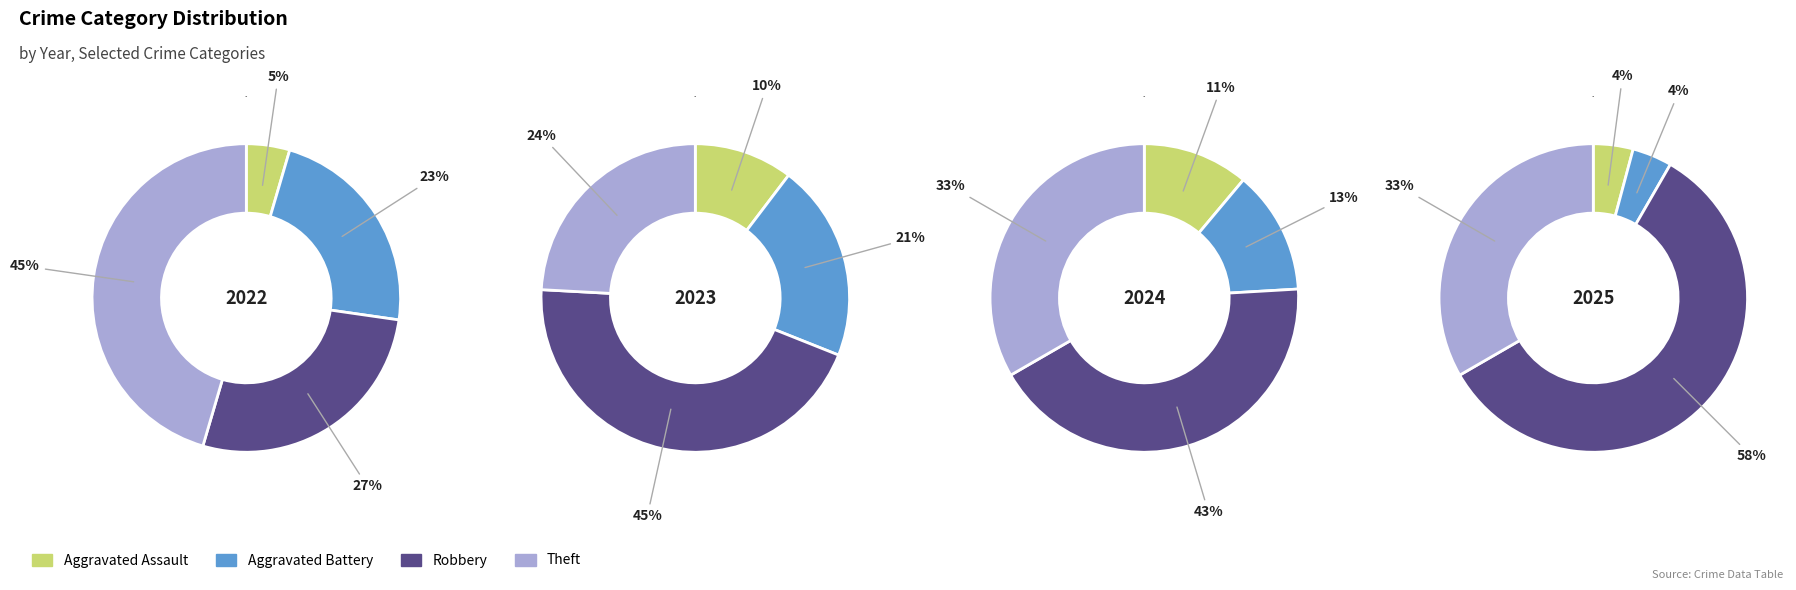

Is it true that Robbery is 58% of the pie?

True